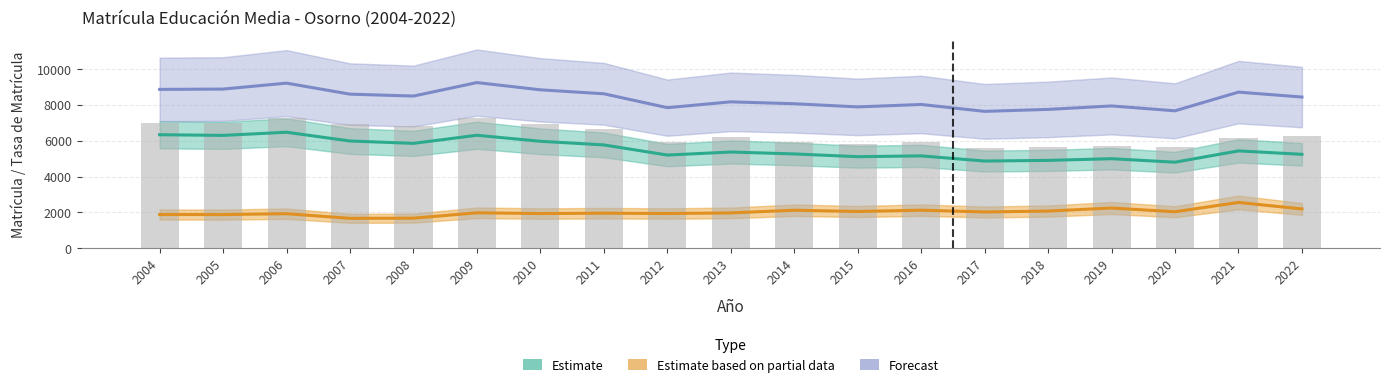

Which series has the largest range (max minus min)?

Estimate (Tasa Matrícula)